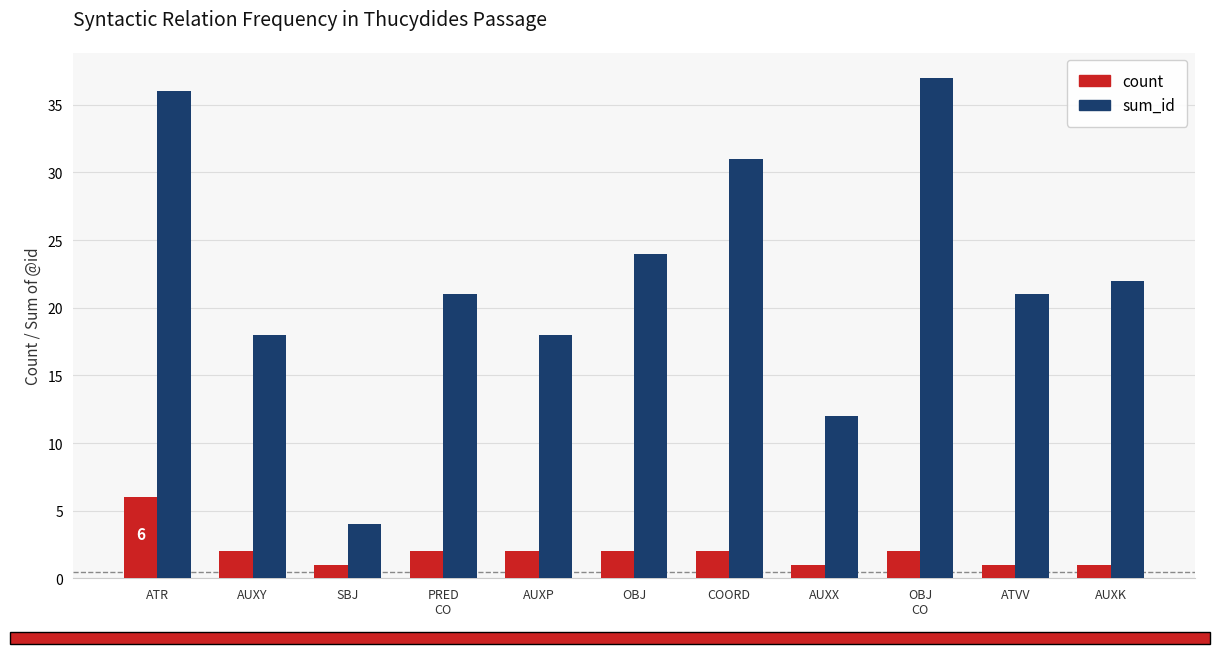

What is the total value across all series at OBJ
CO?

39